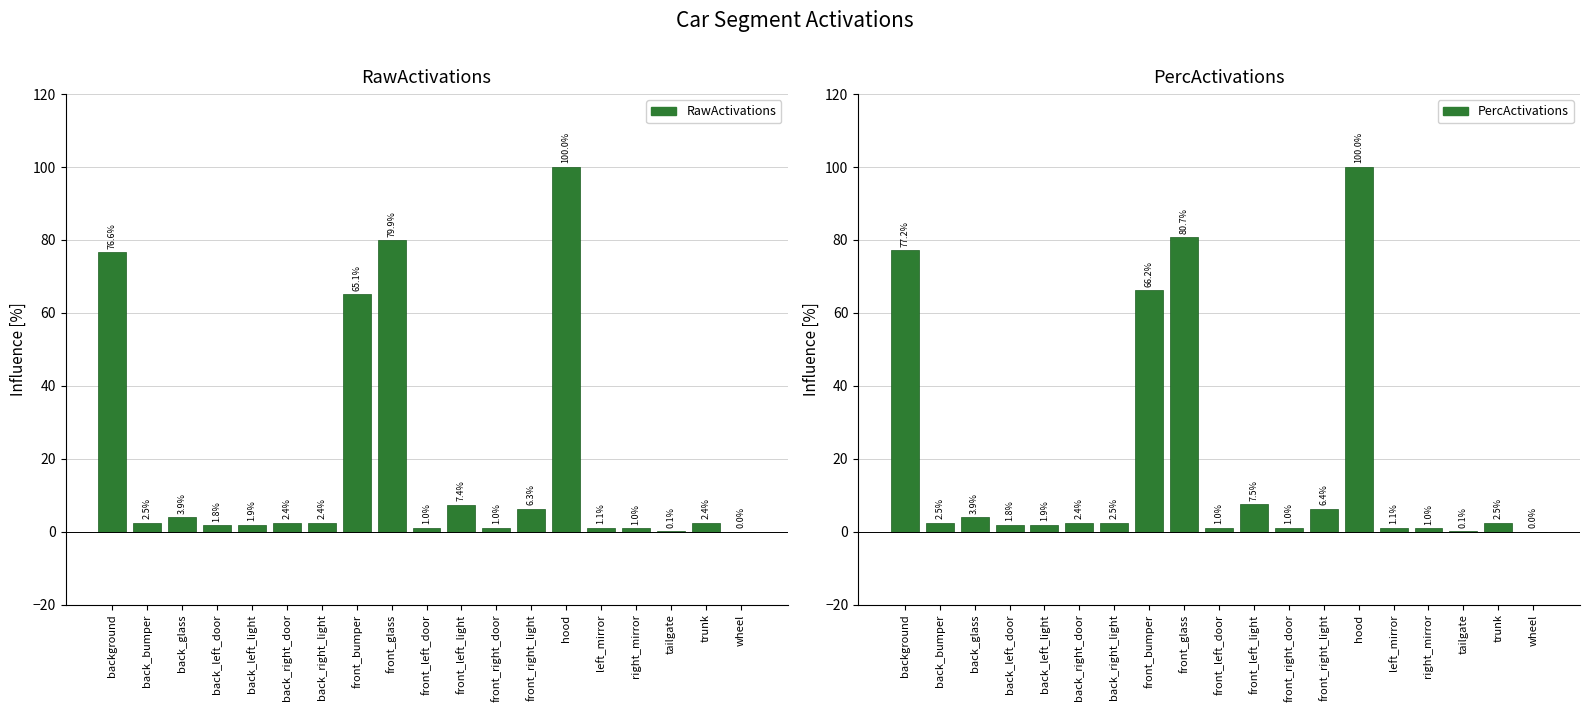

How many data points in RawActivations are above 2?

11